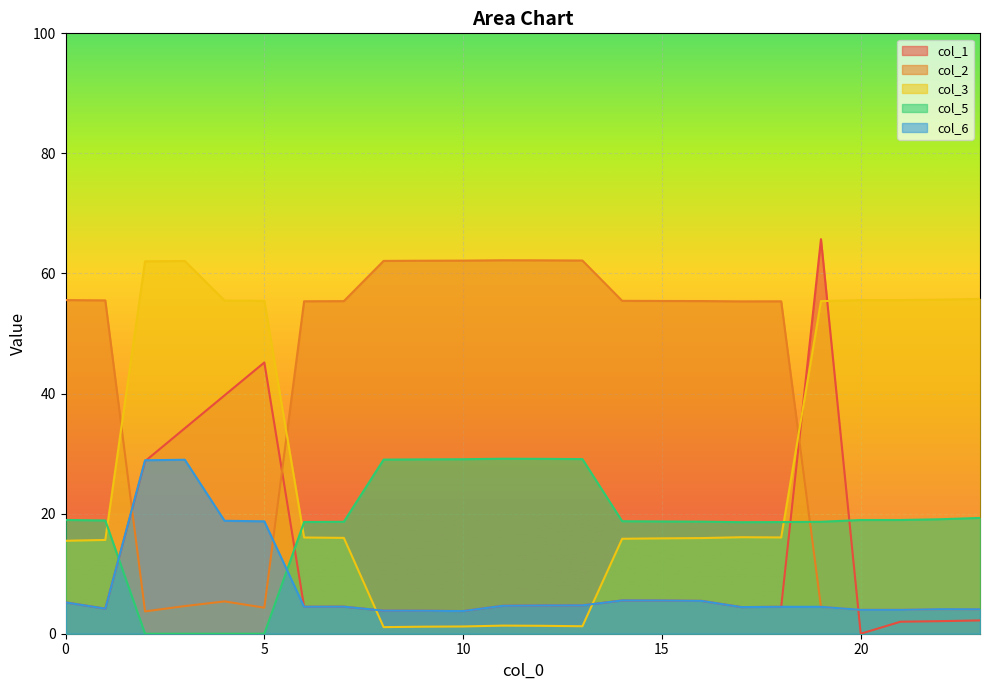

Which series changed the most between 0 and 18?

col_1